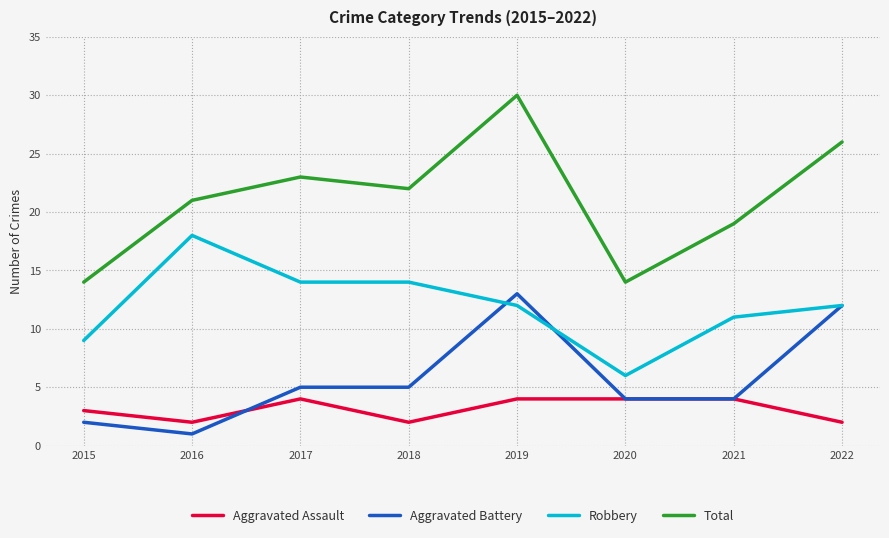

Which series has the widest spread of values?

Total